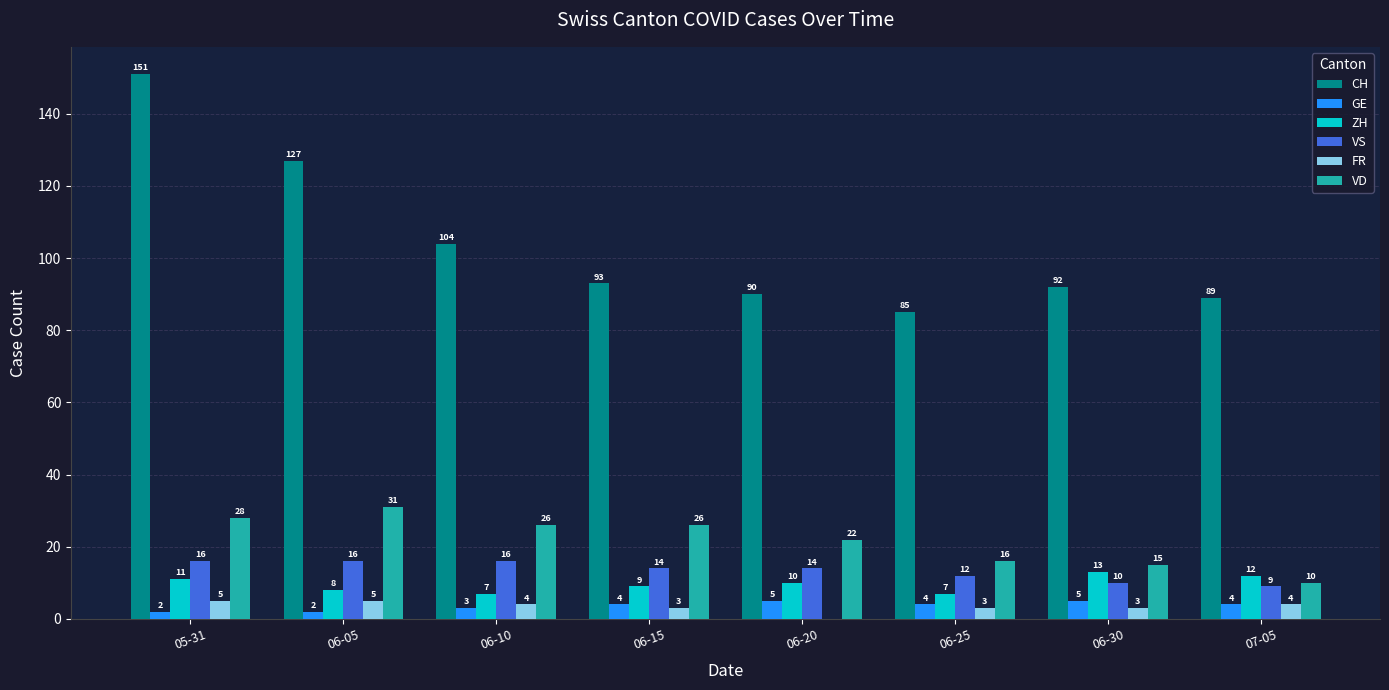

What are all the series names shown in the legend?

CH, GE, ZH, VS, FR, VD